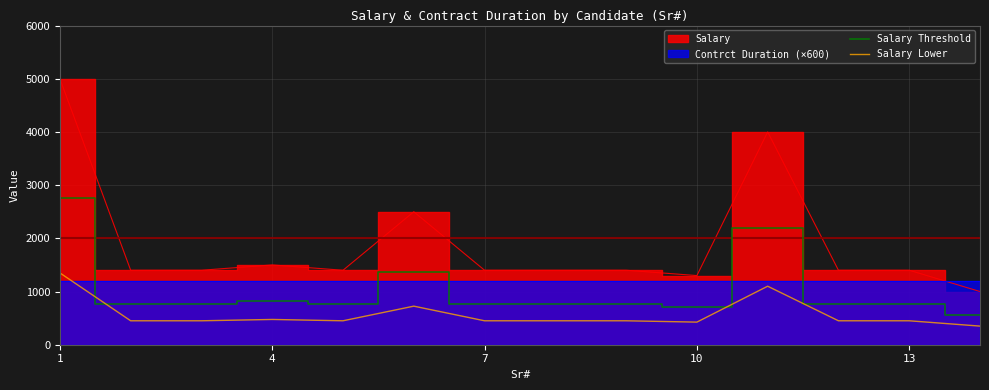

What is the smallest value displayed?

350.0